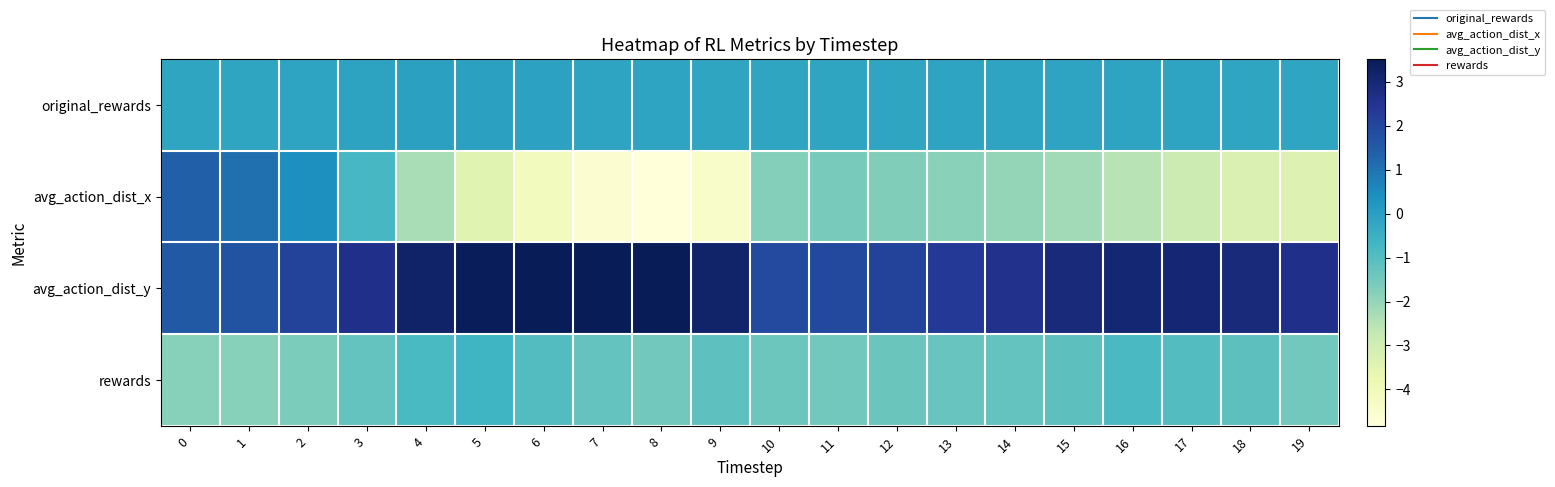

List the series in order of their overall mean, lowest first.

avg_action_dist_x, rewards, original_rewards, avg_action_dist_y